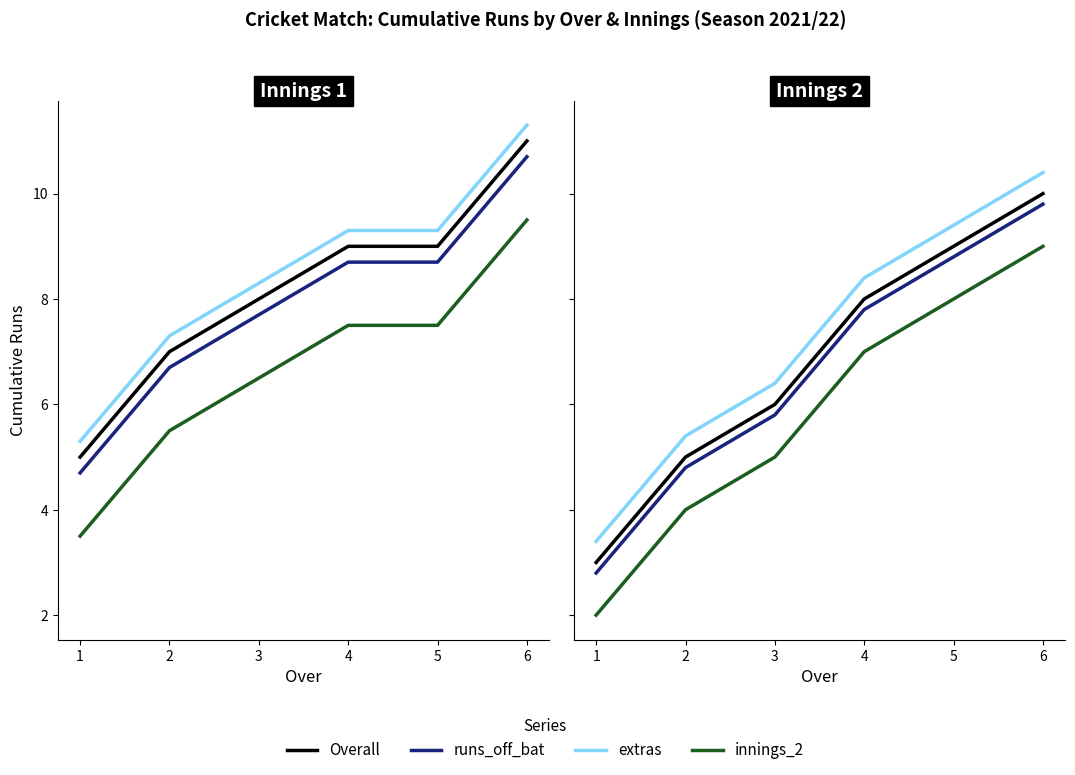

True or false: extras and runs_off_bat cross at least once.

False